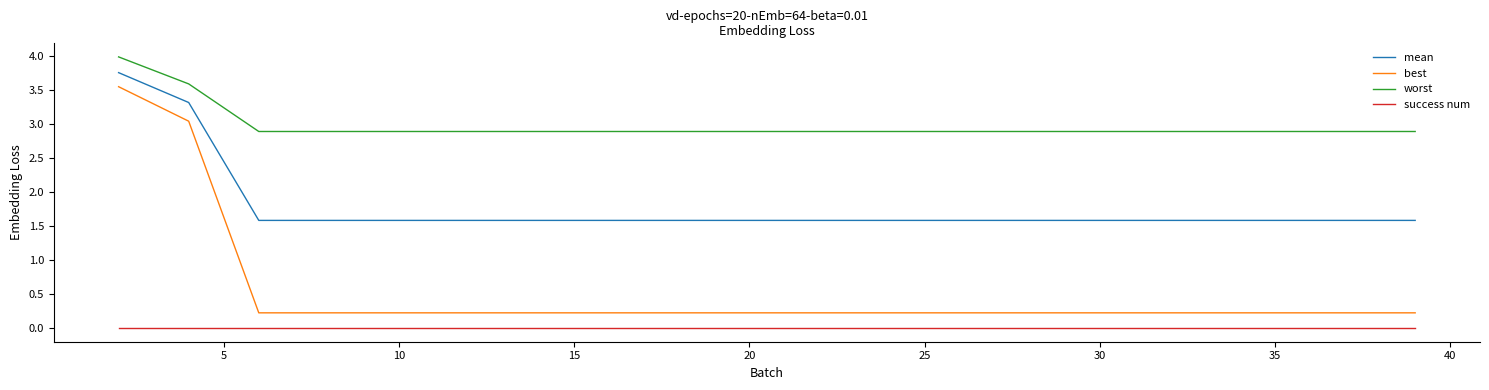

How many distinct data groups are displayed?

4